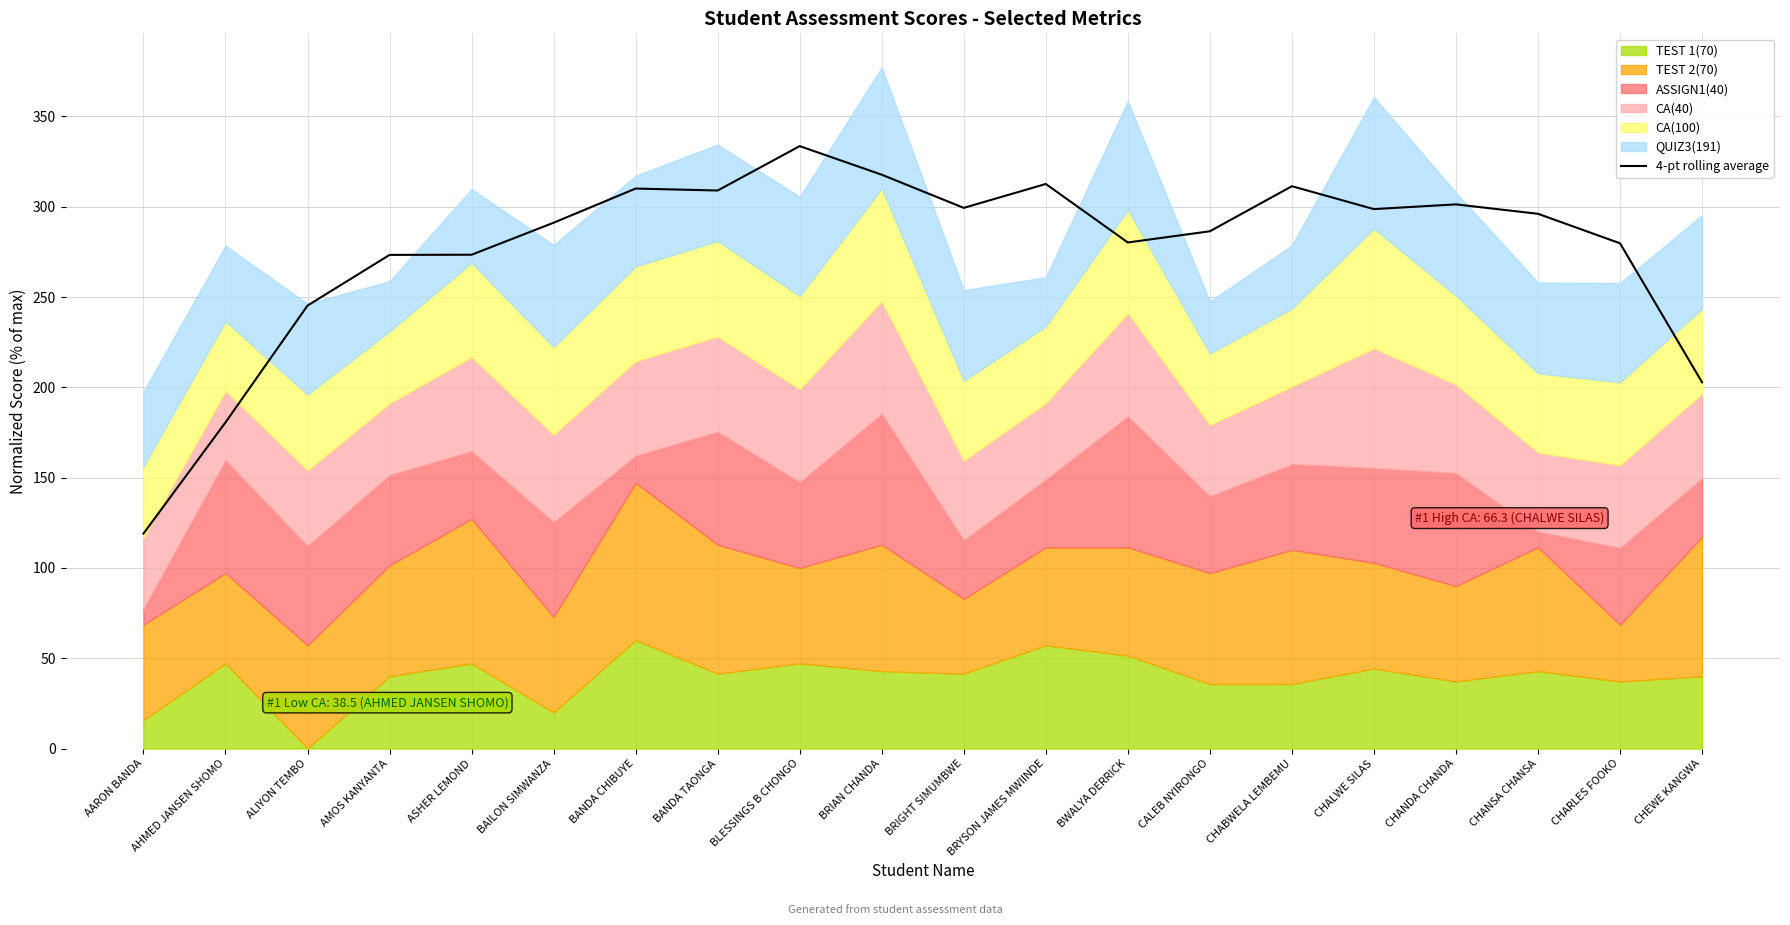

Between CHANDA CHANDA and BANDA CHIBUYE, which is larger?

BANDA CHIBUYE